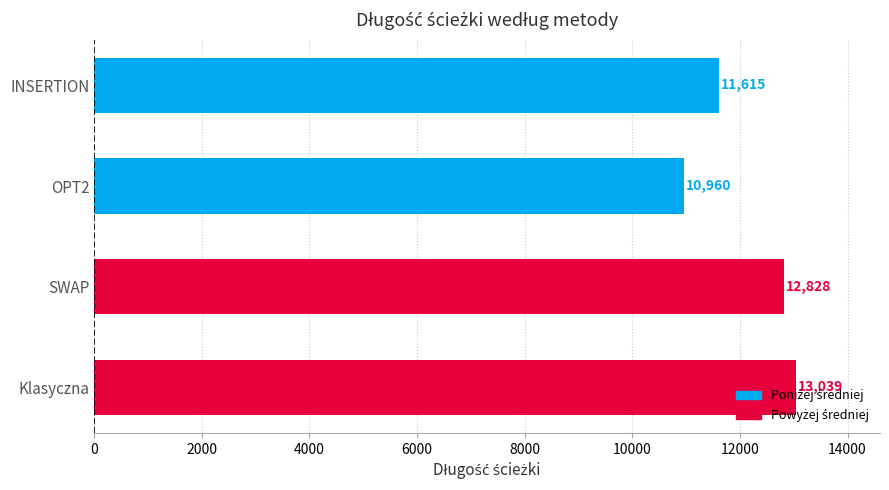

What is the minimum value shown in the chart?

10960